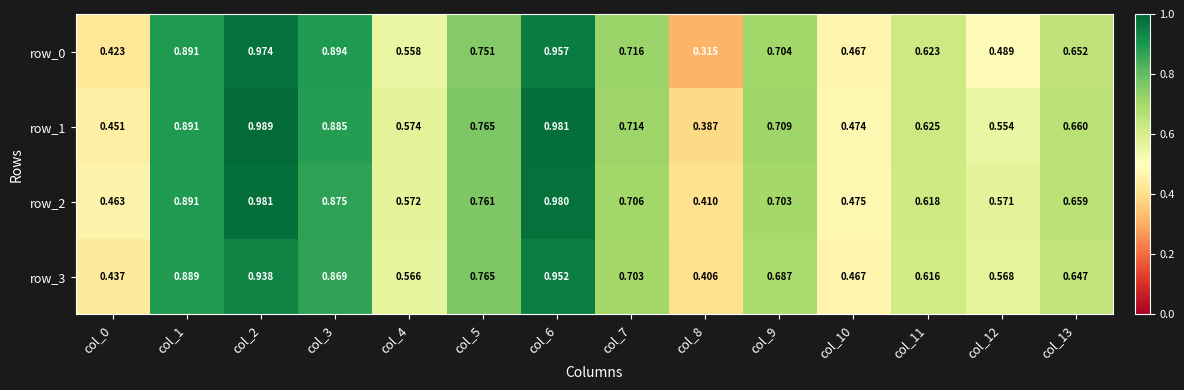

What is the total value across all series at col_6?

3.9